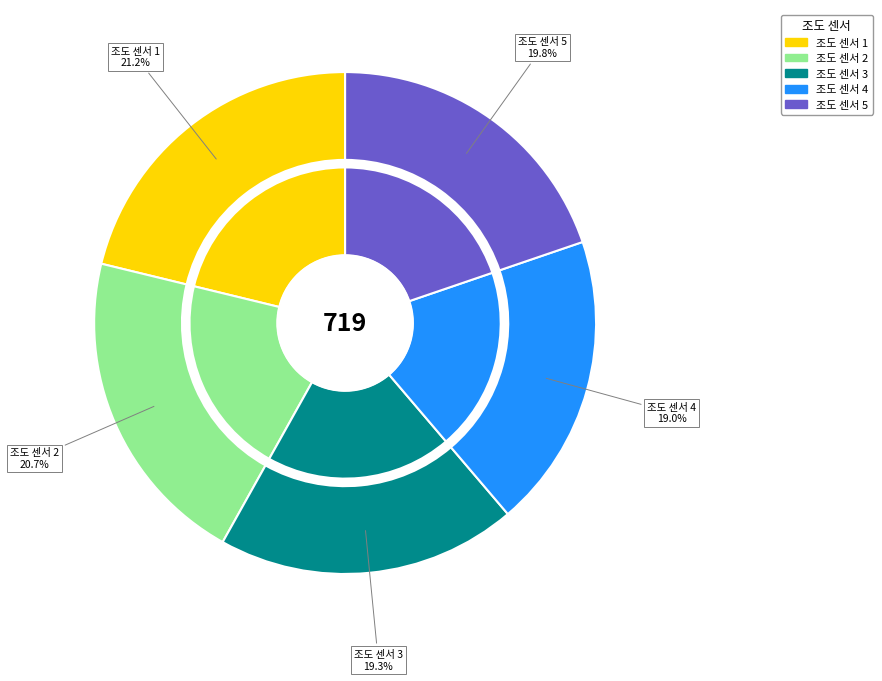

Is it true that 3 is 23% of the pie?

False